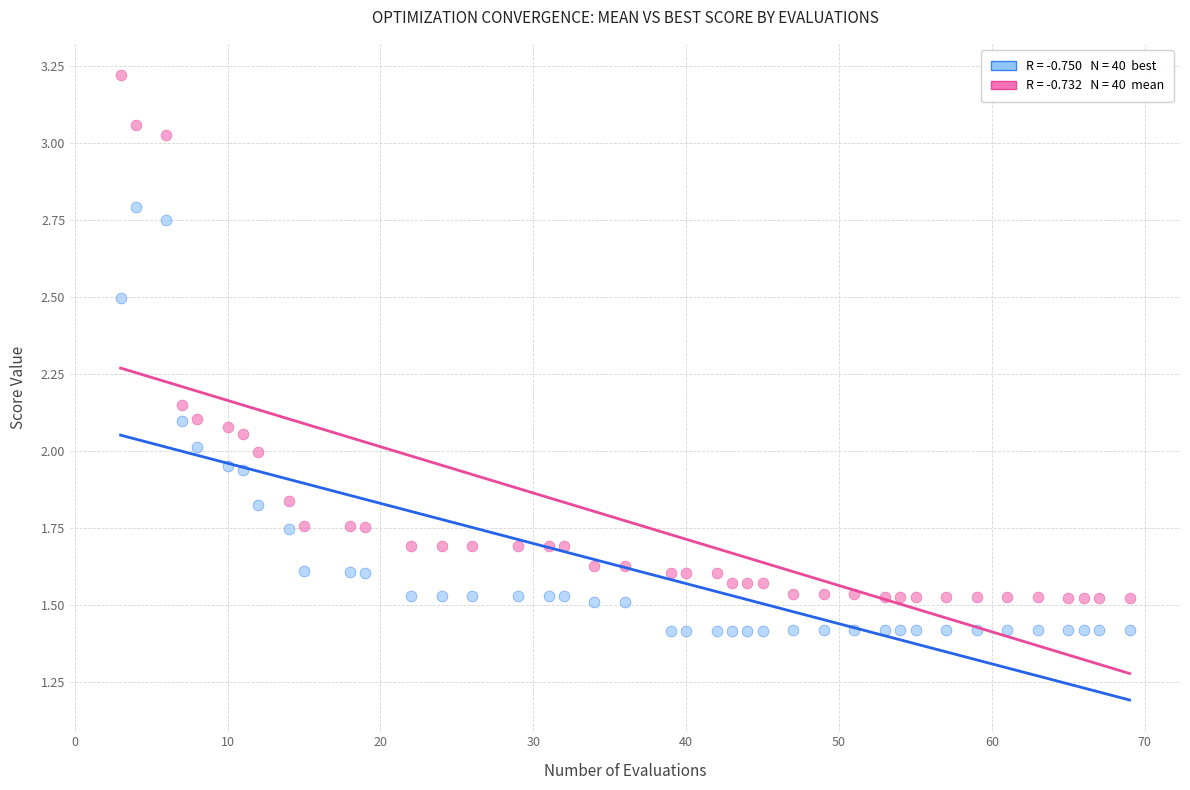

How many data points are displayed?

80